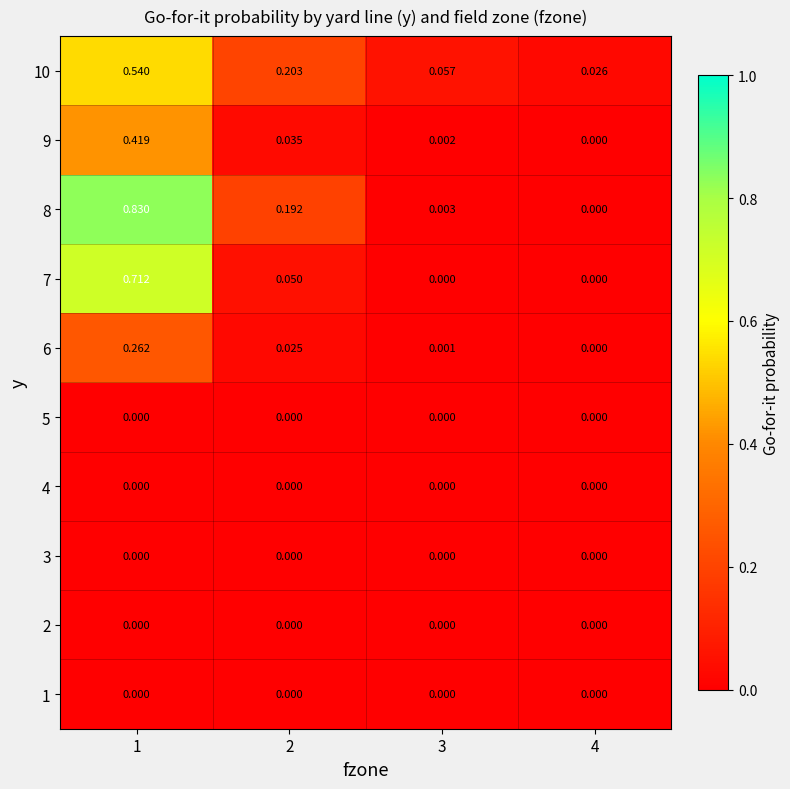

Is the value of 10 at 1 greater than the value of 9 at 4?

Yes